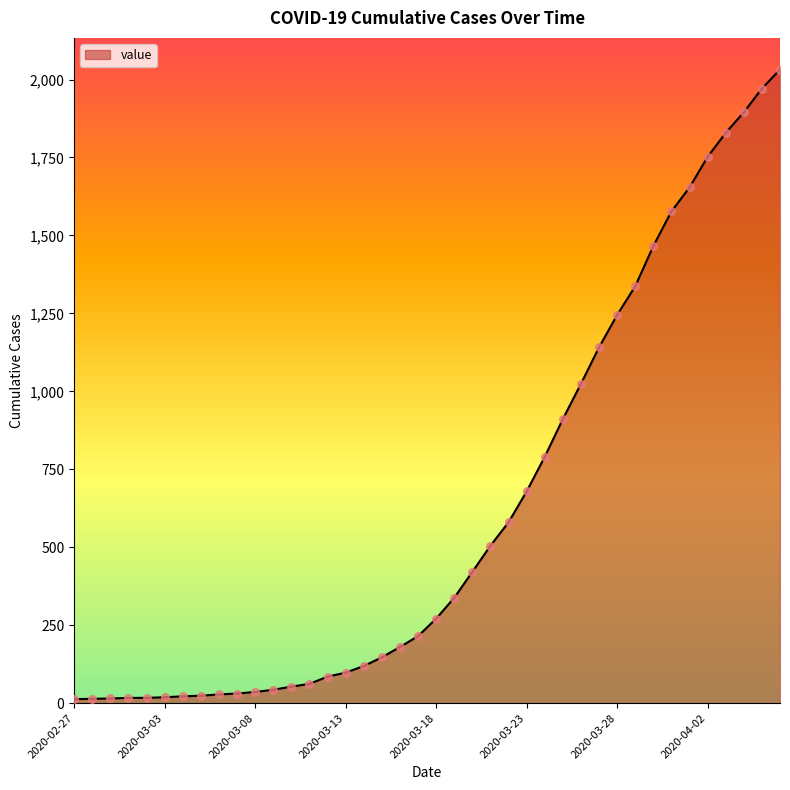

What is the difference between the maximum and minimum values?

2019